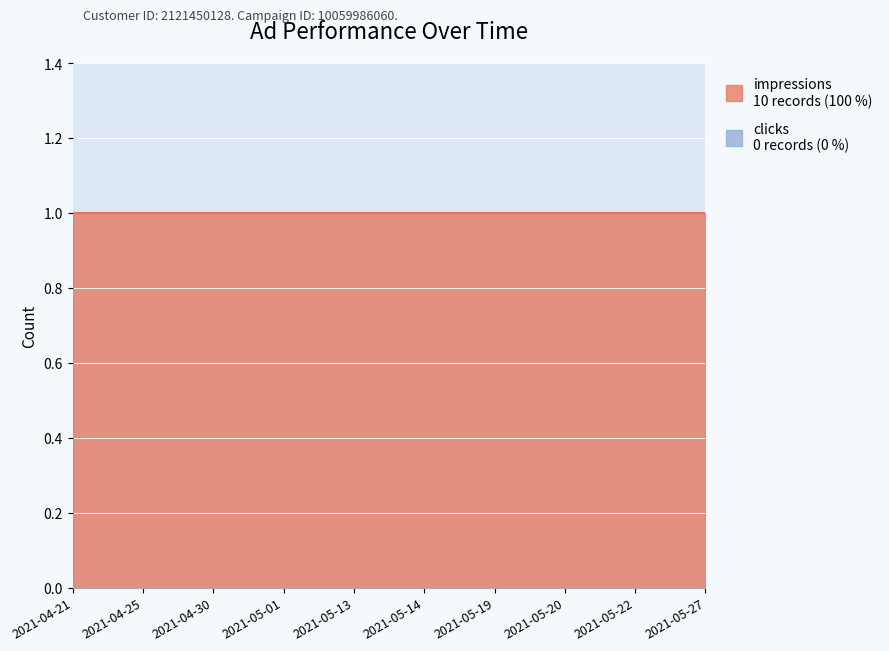

What position from the right is 2021-04-30?

8